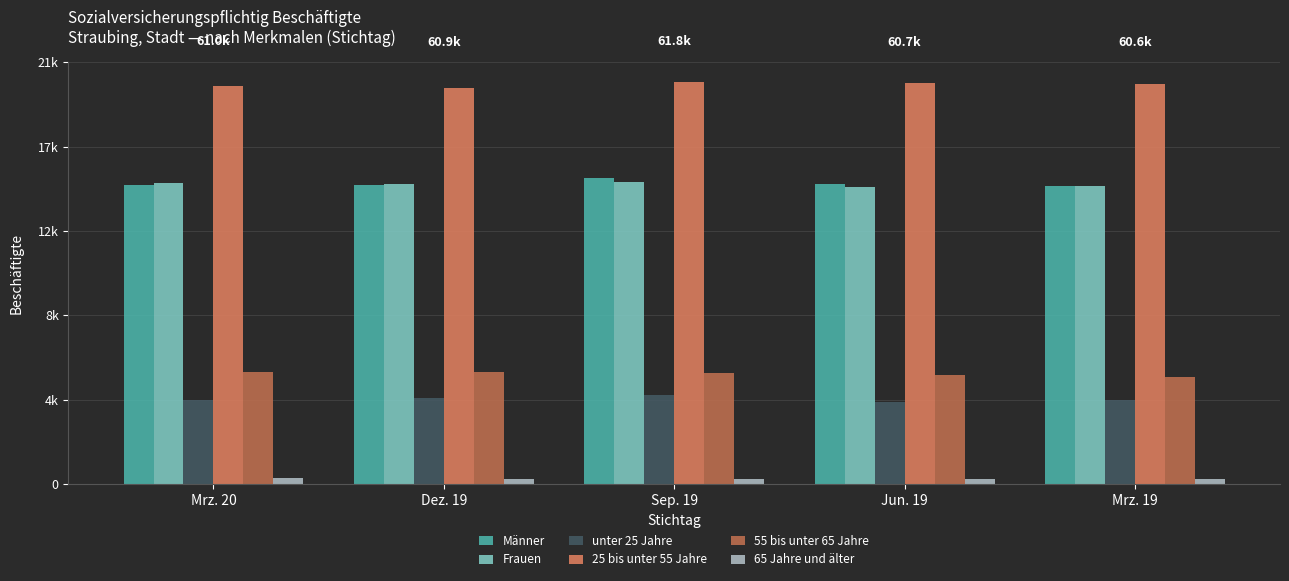

What position from the left is Jun. 19?

4